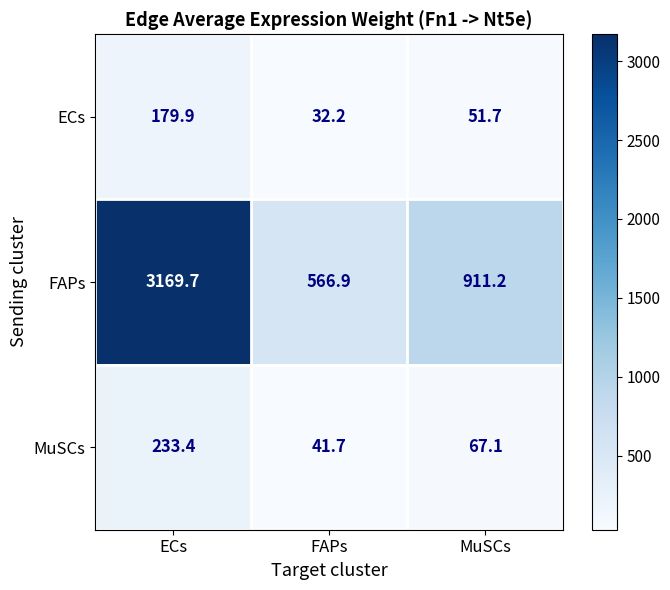

How many data points in ECs are above 51?

2